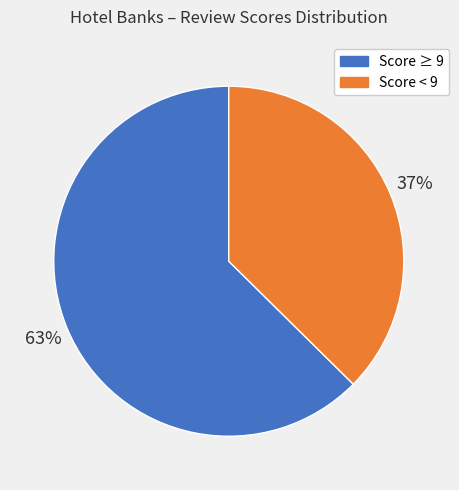

To the nearest percent, what is the average slice percentage?

50%